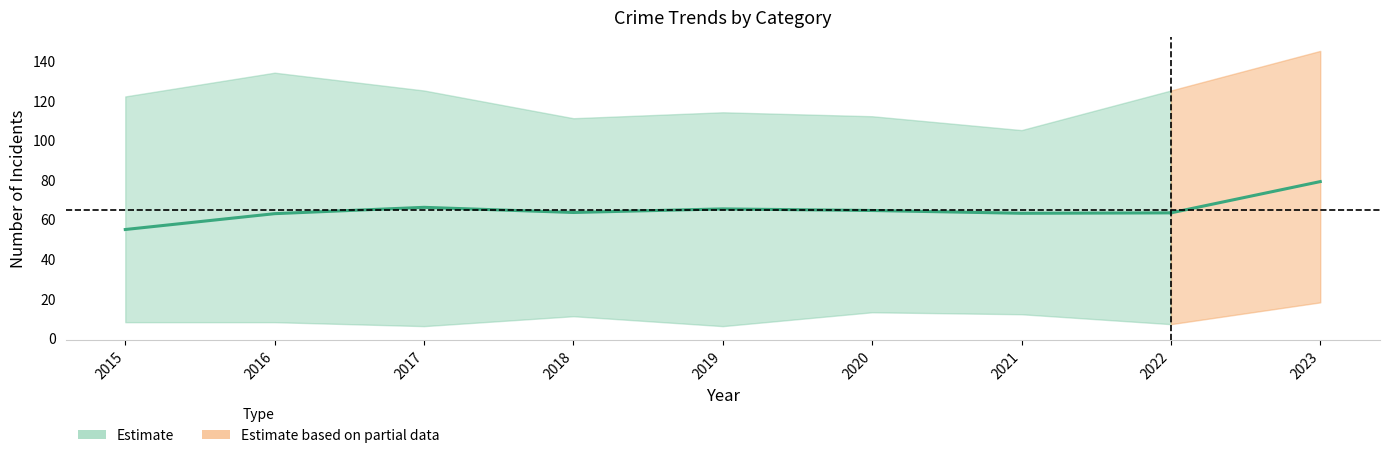

At which label is Criminal Sexual Assault closest to 16?

2016